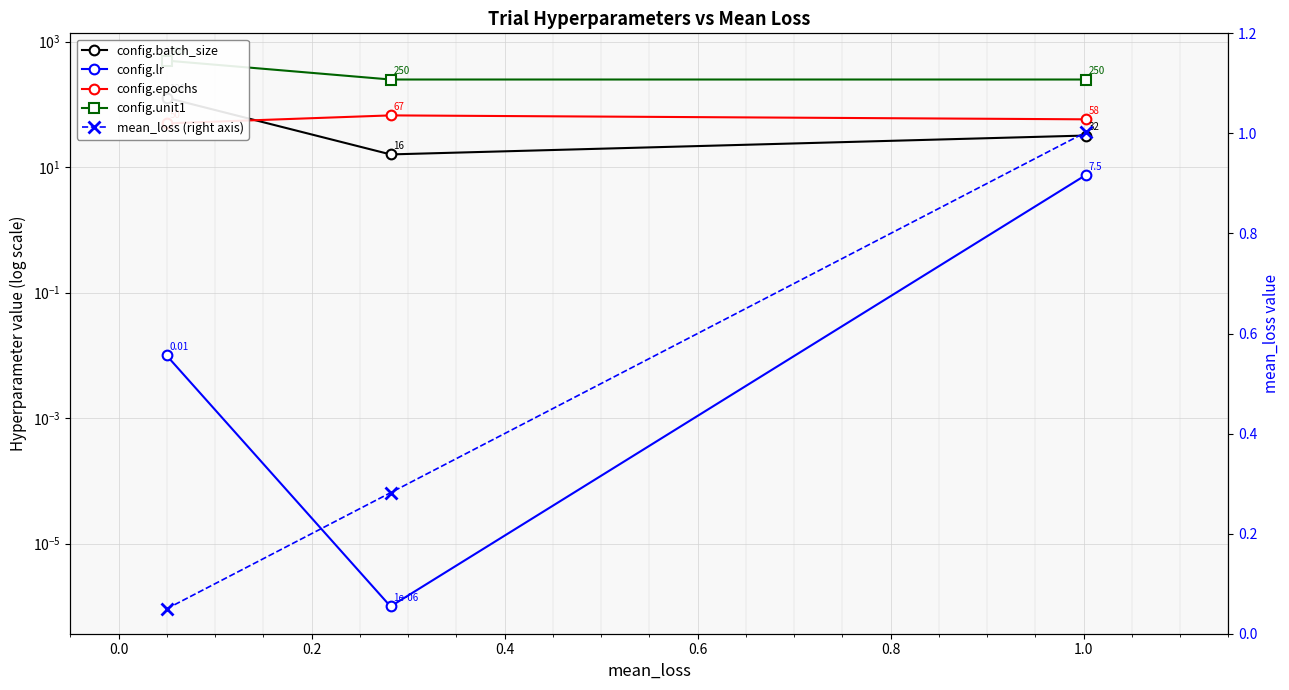

Is the value of config.epochs at 0.2 greater than the value of config.lr at 0.2?

Yes